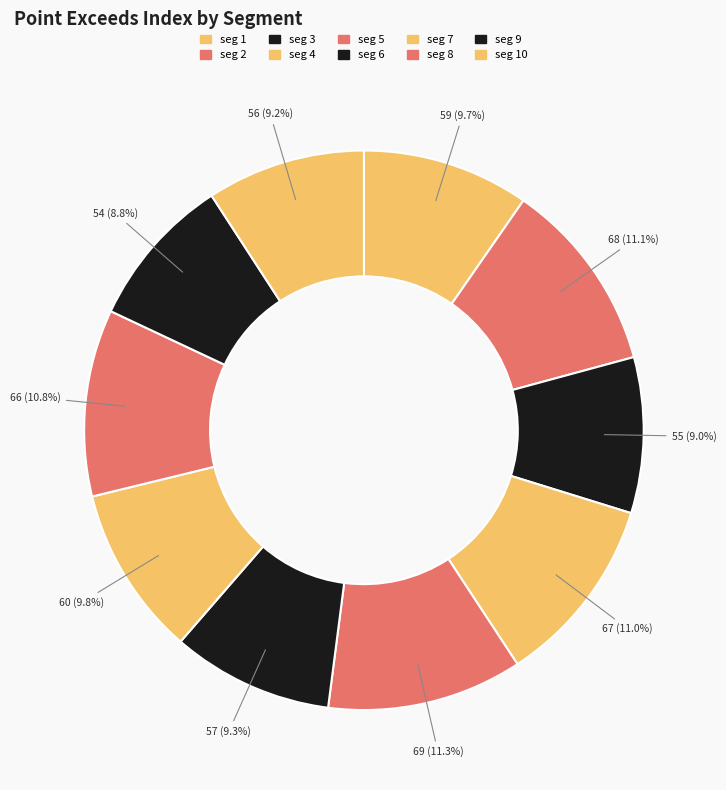

Which slice is the largest?

signal segment 5